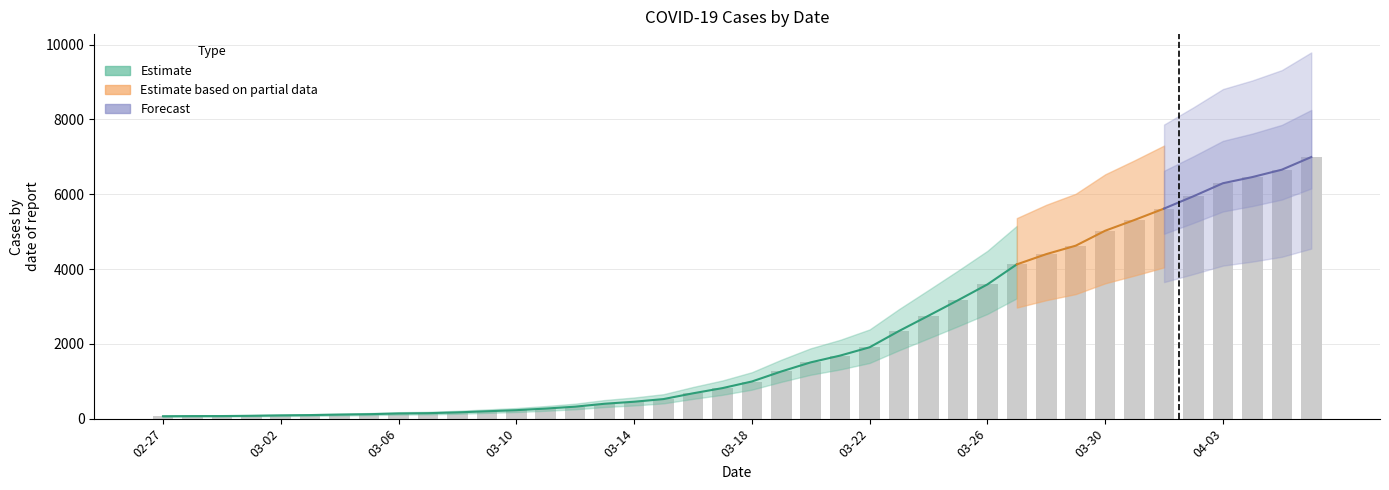

What is the average value?

2142